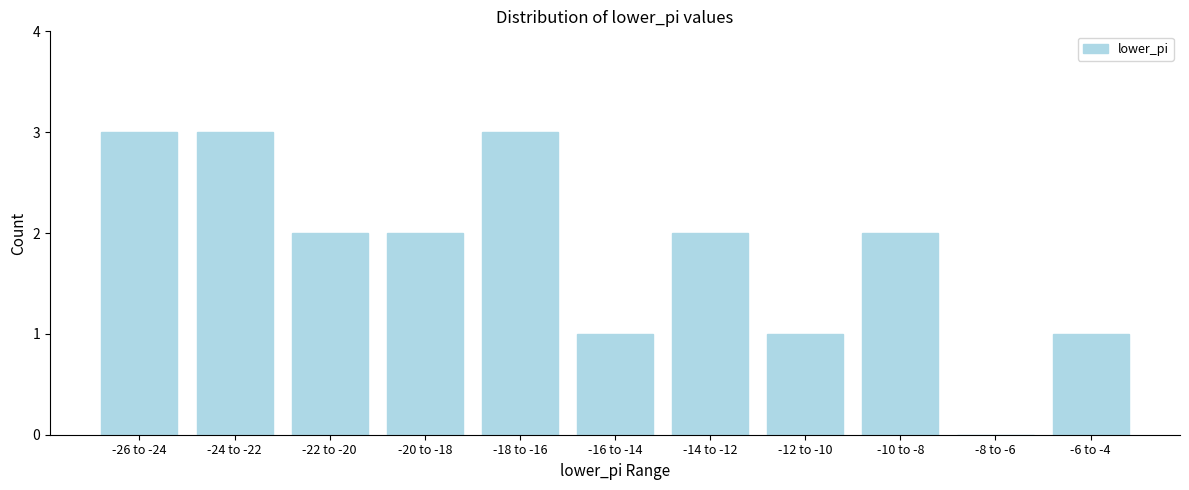

Reading right to left, extract all data points from this chart.

-6 to -4=1	-8 to -6=0	-10 to -8=2	-12 to -10=1	-14 to -12=2	-16 to -14=1	-18 to -16=3	-20 to -18=2	-22 to -20=2	-24 to -22=3	-26 to -24=3